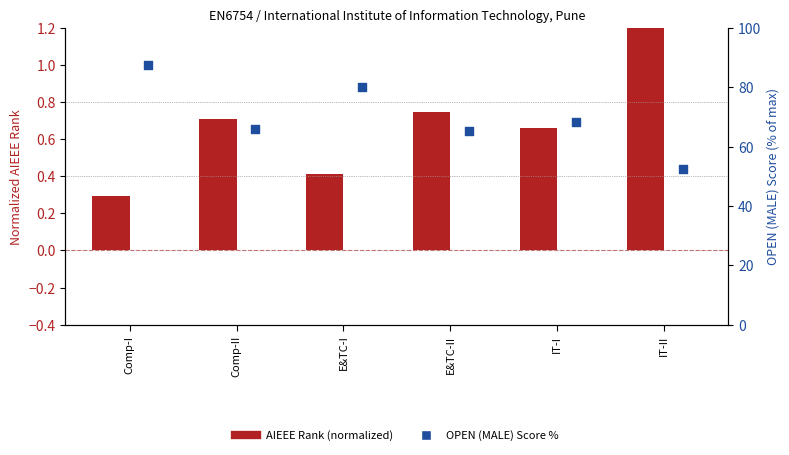

At how many categories does at least one series exceed 86?

1